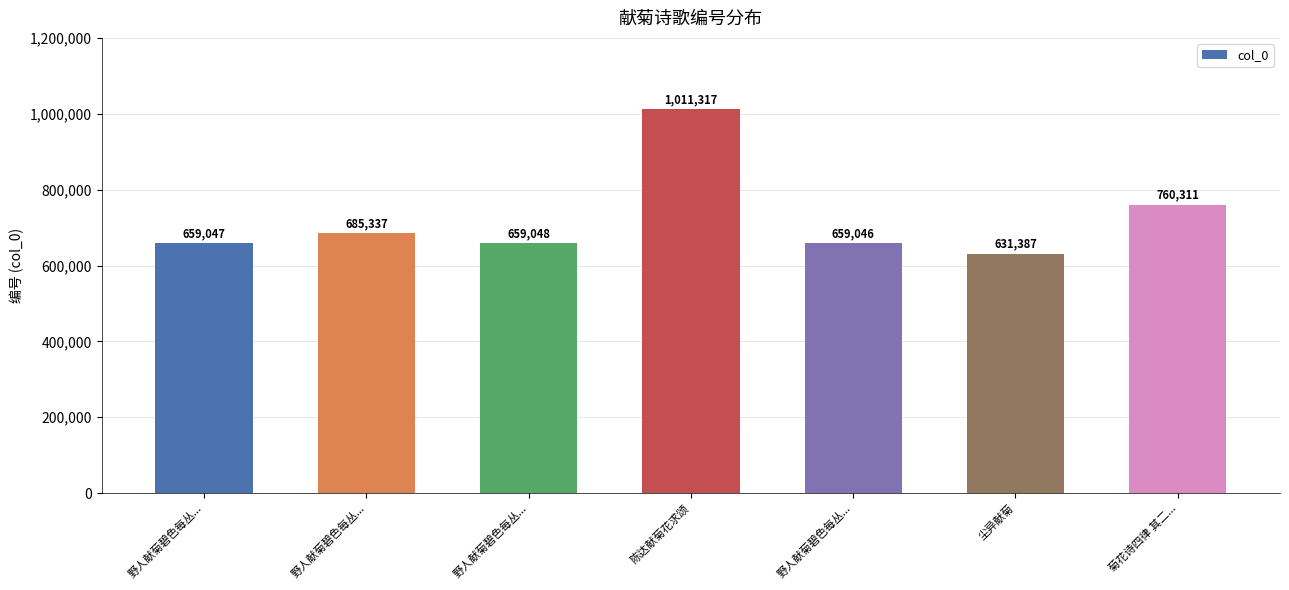

What is the difference between the second highest and minimum values?

128924